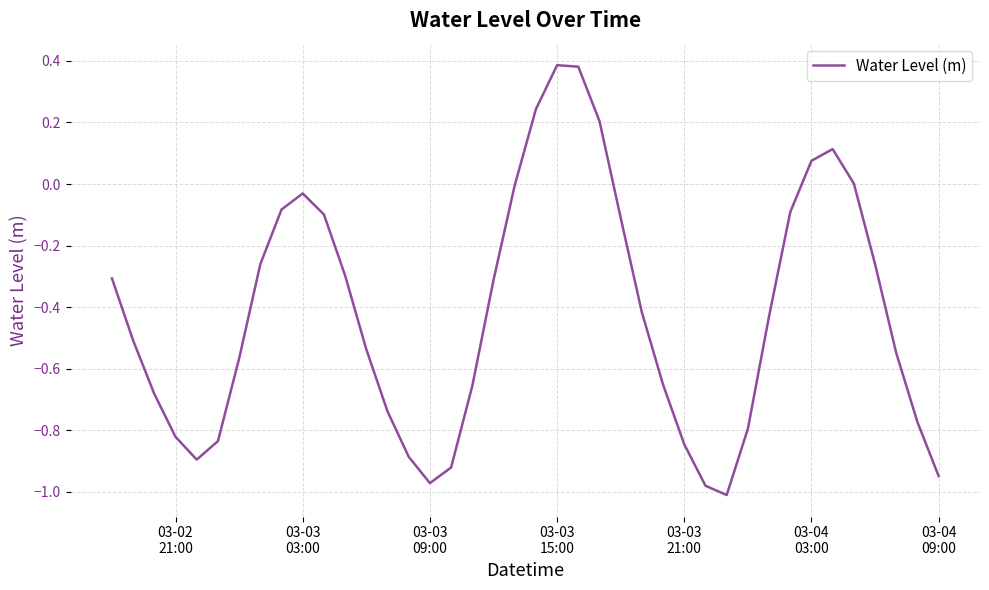

What is the difference between the maximum and minimum values?

1.4